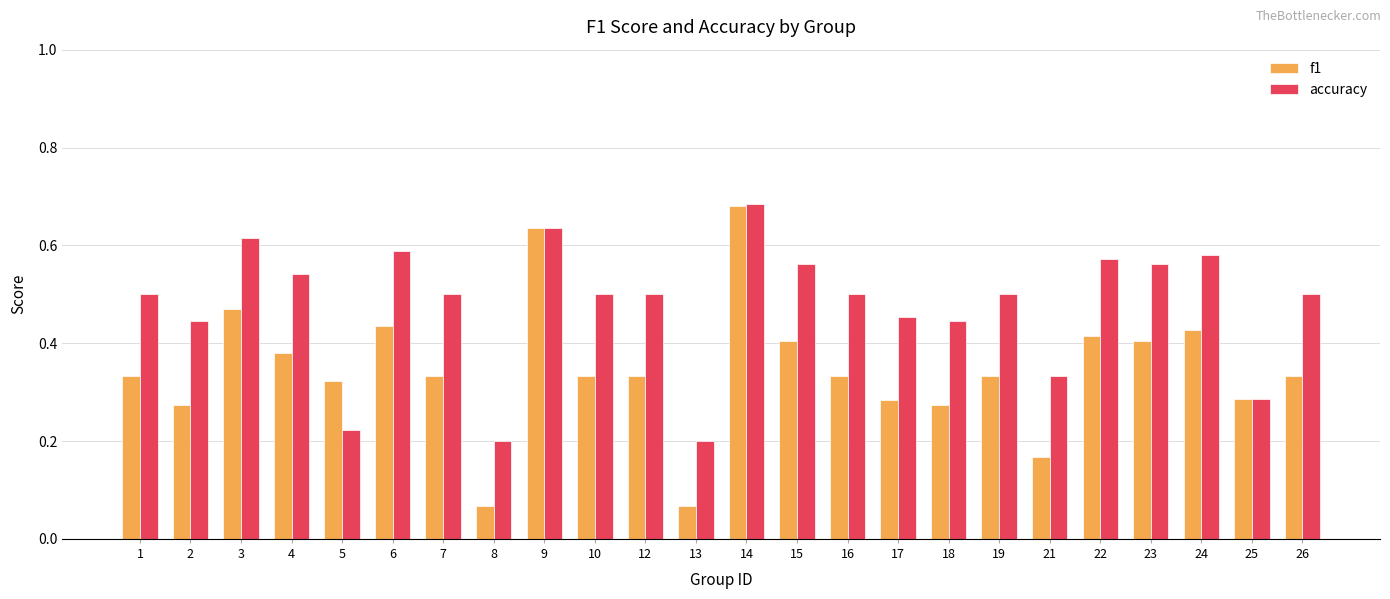

At which label does accuracy reach its peak?

14